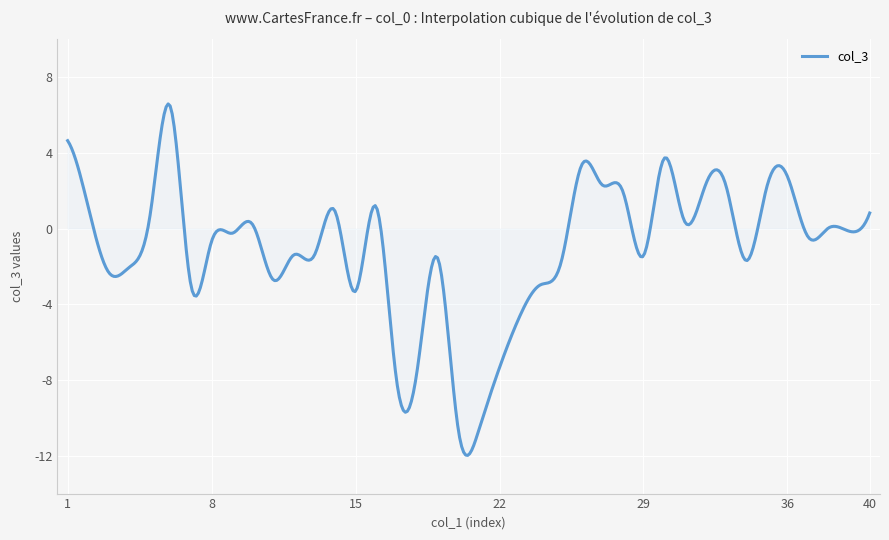

What is the sum of all values?

-424.8